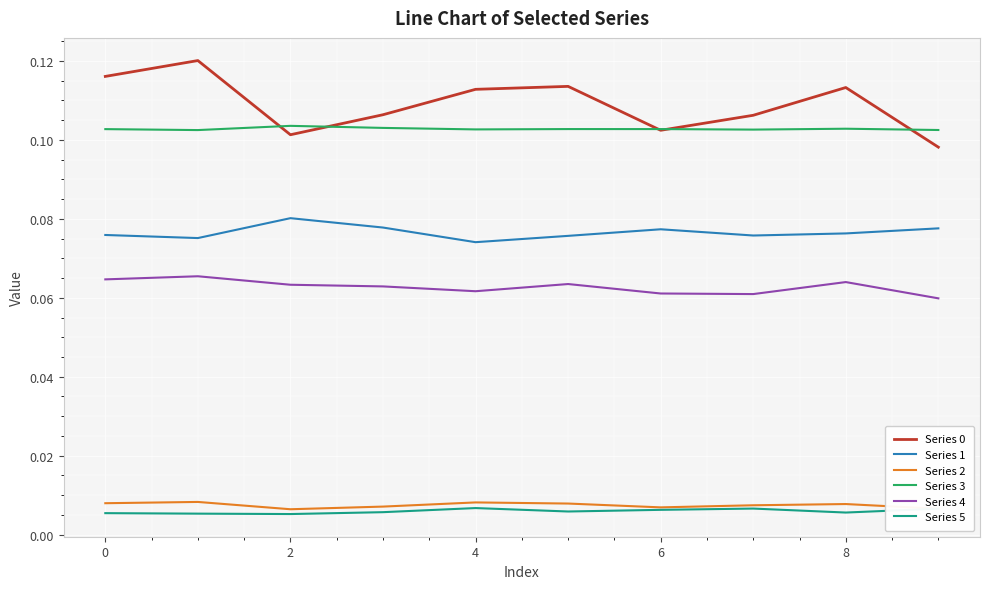

True or false: Series 4 and Series 3 intersect in this chart.

False